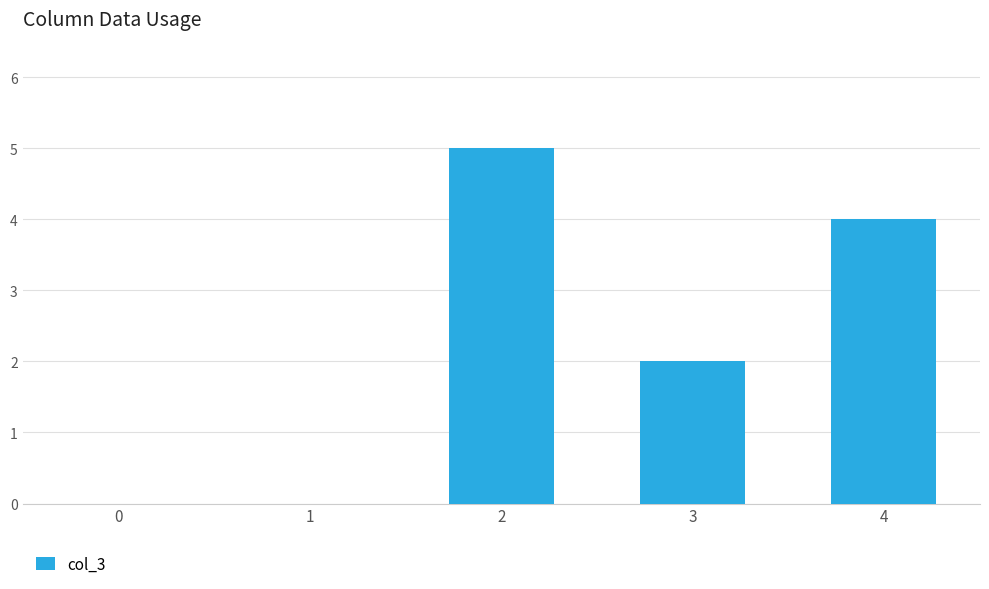

The value at 4 is 6. True or false?

False